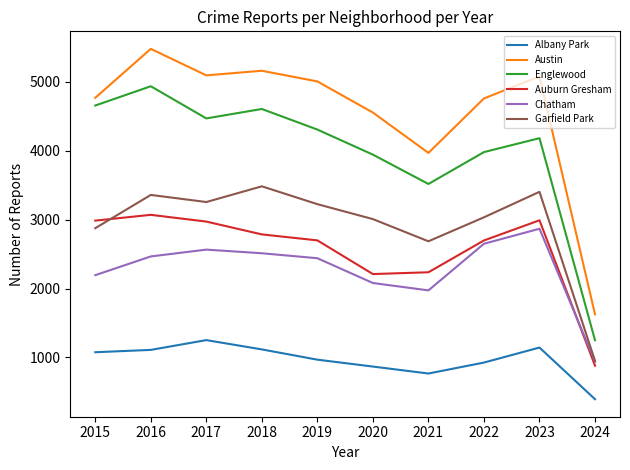

How many lines are shown in the chart?

6